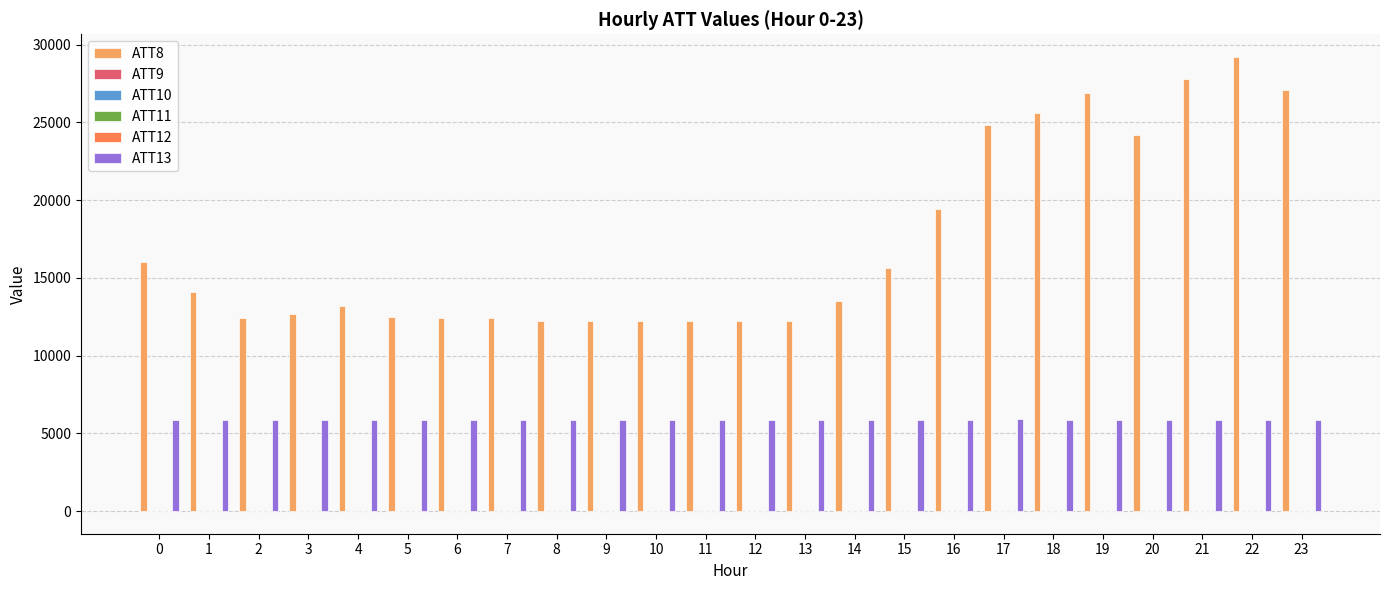

The value of ATT13 at 2 is 7763.3. True or false?

False